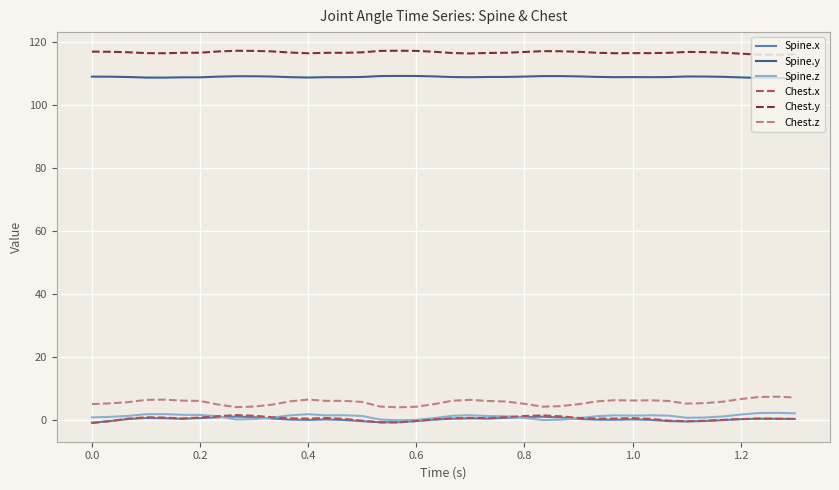

What is the highest value of the Chest.y series?

117.3